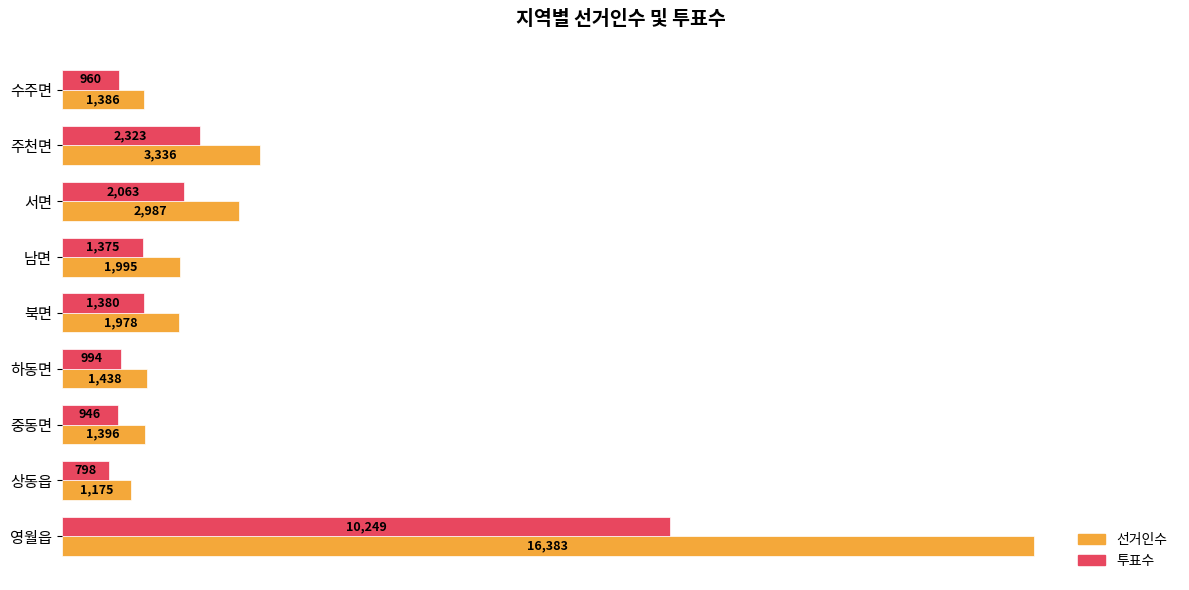

At which label does 투표수 reach its minimum?

상동읍